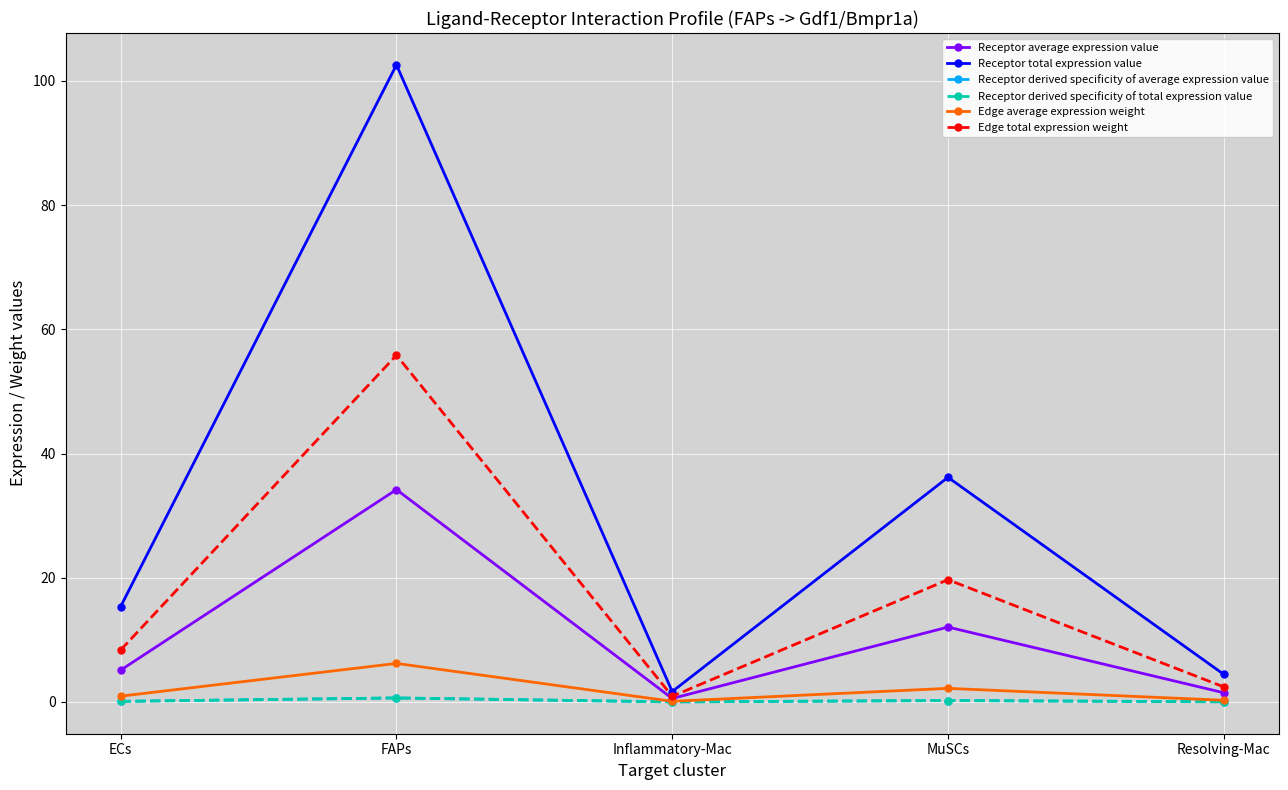

Is this an area chart (filled region under the line)?

No